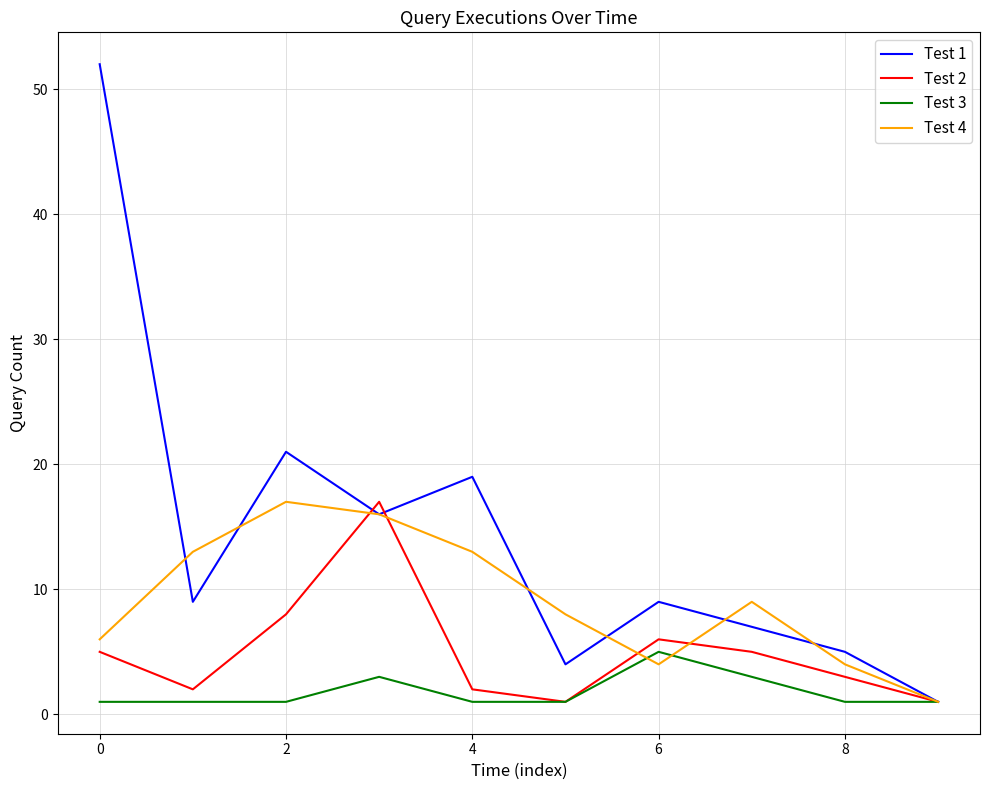

Rank the series by their average value, from highest to lowest.

Test 1, Test 4, Test 2, Test 3